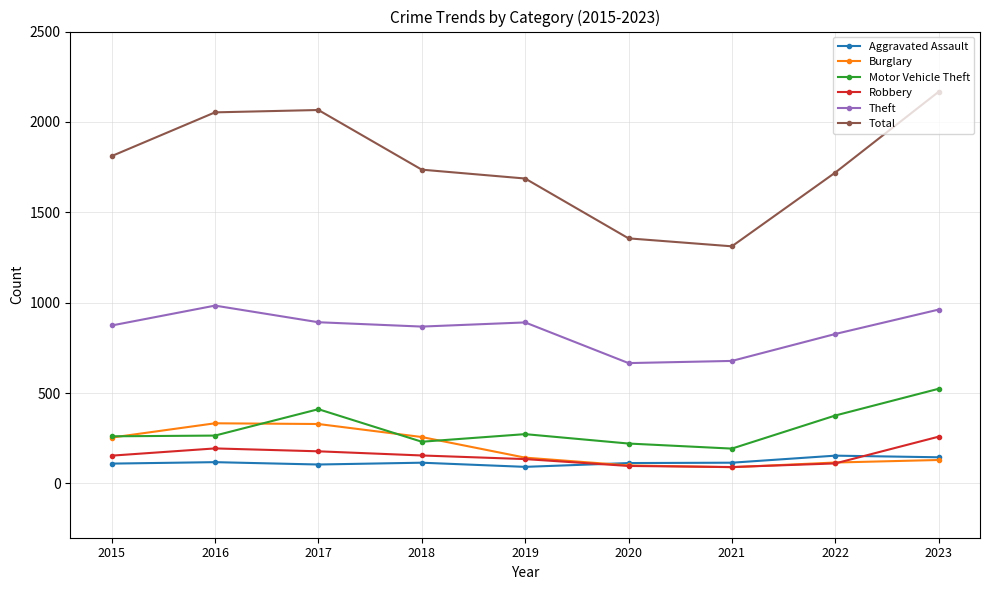

What is the value of the Motor Vehicle Theft point at the 6th from the left?

221